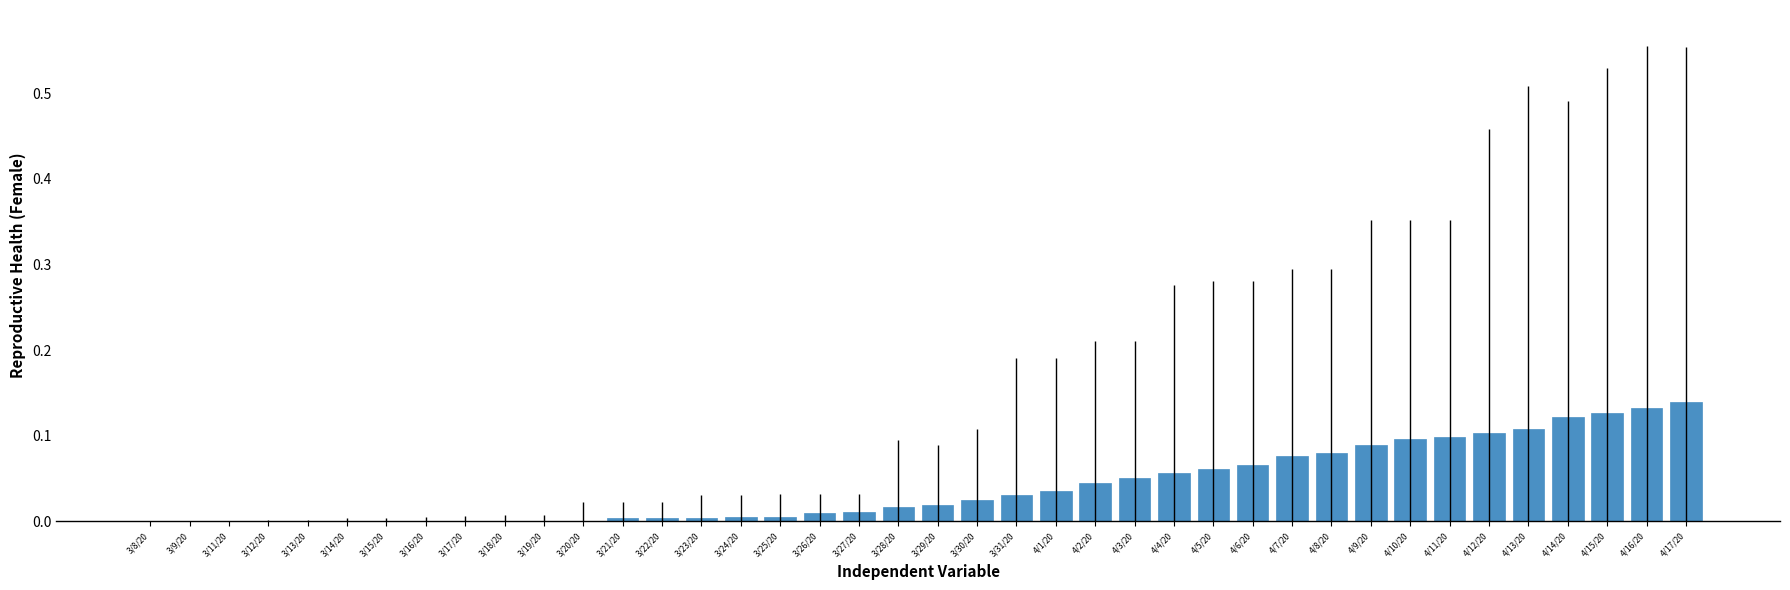

The value at 4/4/20 is 0.1. True or false?

True